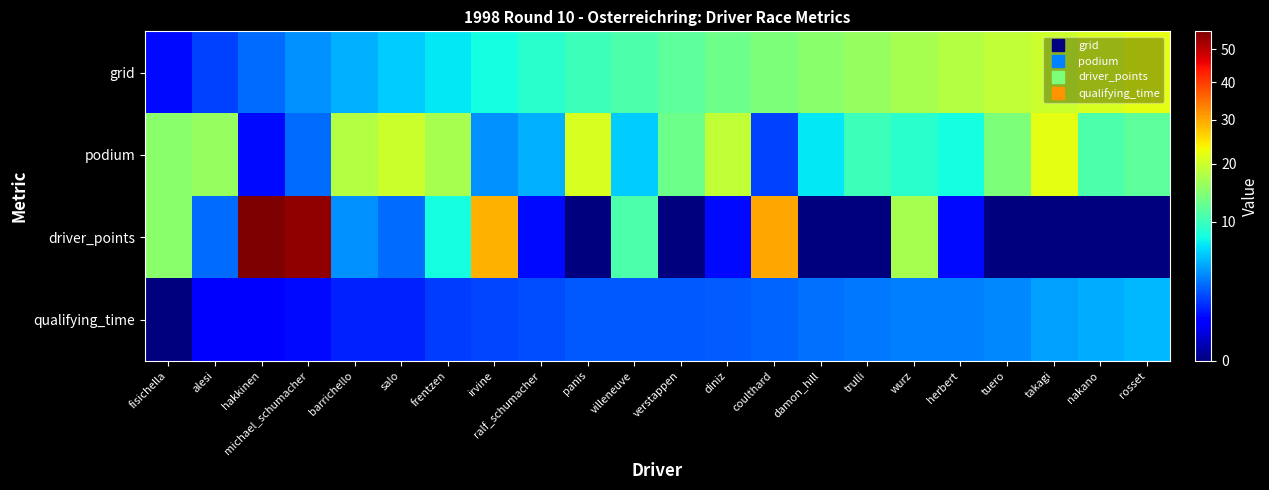

Which series has the largest total across all categories?

grid